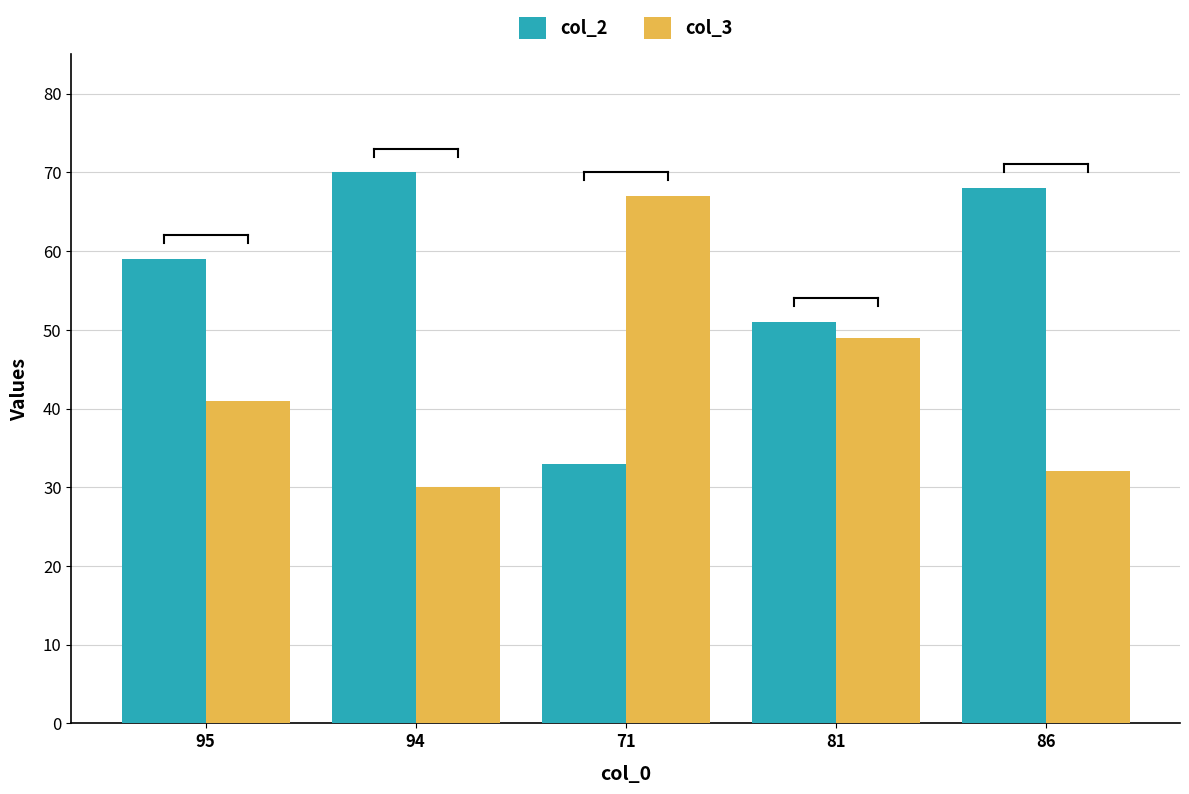

What is the spread (max minus min) of values at 71?

34